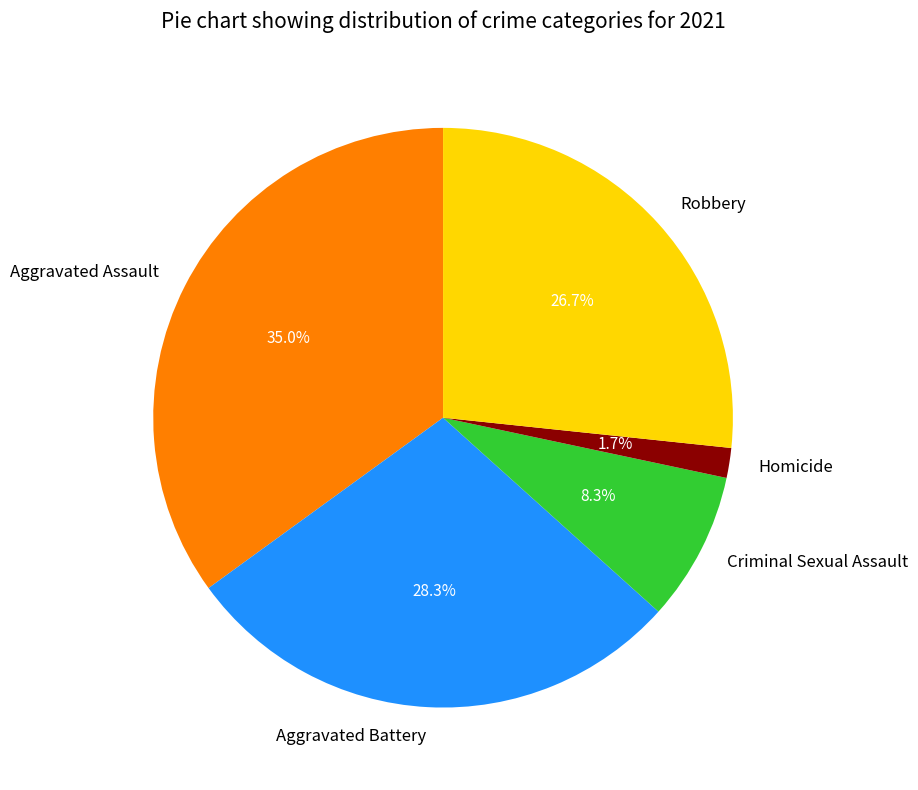

To the nearest percent, what portion does Aggravated Assault represent?

35%